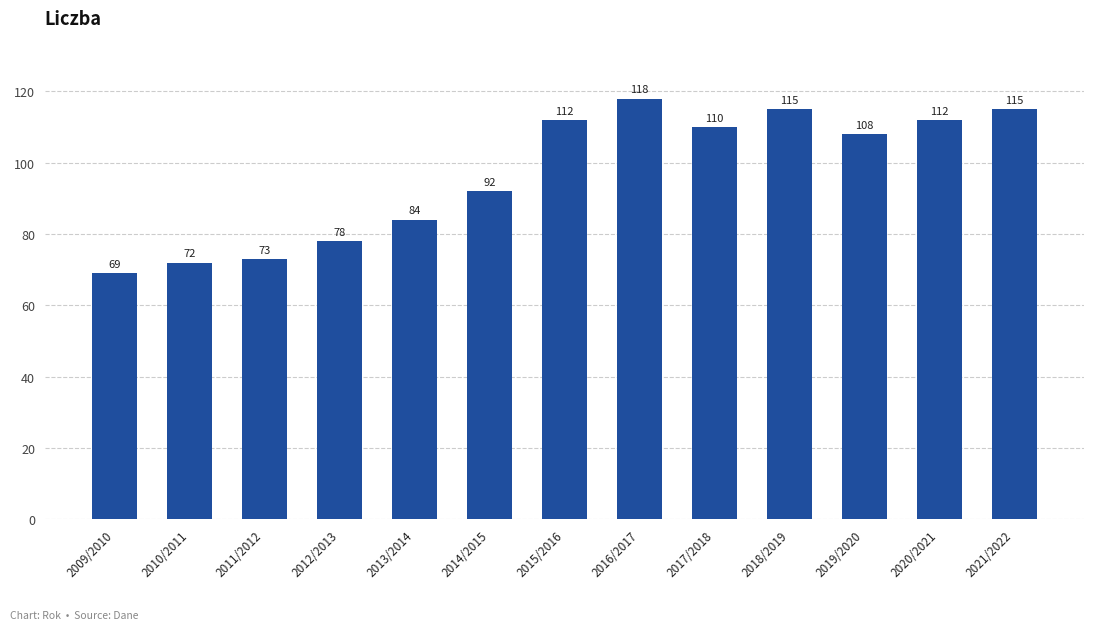

What is the sum of all values?

1258